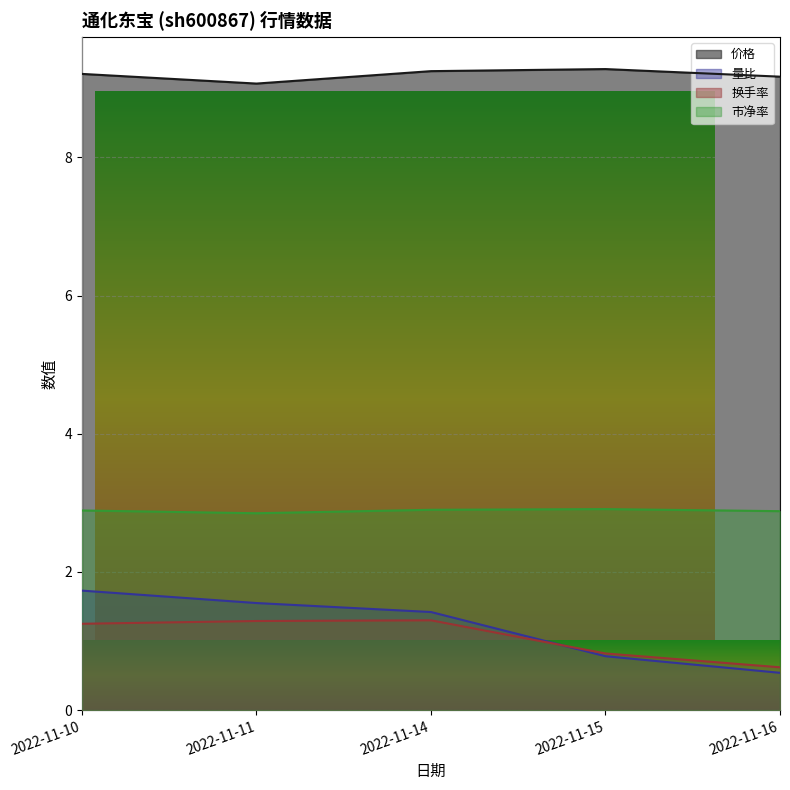

Where is 量比 nearest to the value 1?

2022-11-15